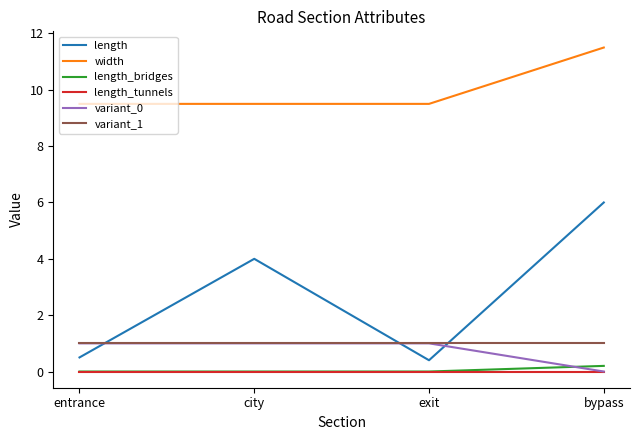

What is the spread (max minus min) of values at exit?

9.5